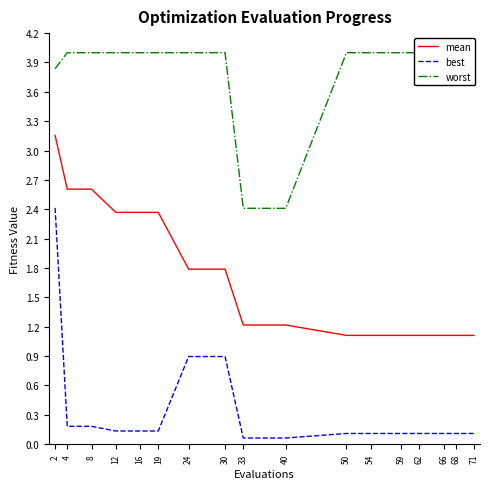

At how many categories does at least one series exceed 2?

17